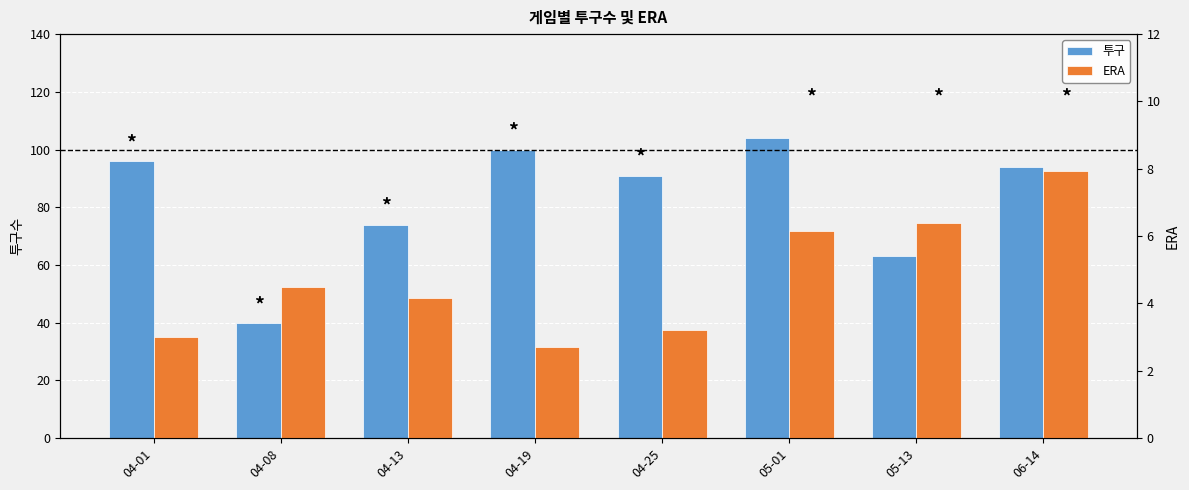

Reading right to left, extract all data points from this chart.

투구: 06-14=94.0	05-13=63.0	05-01=104.0	04-25=91.0	04-19=100.0	04-13=74.0	04-08=40.0	04-01=96.0
ERA: 06-14=7.9	05-13=6.4	05-01=6.1	04-25=3.2	04-19=2.7	04-13=4.2	04-08=4.5	04-01=3.0